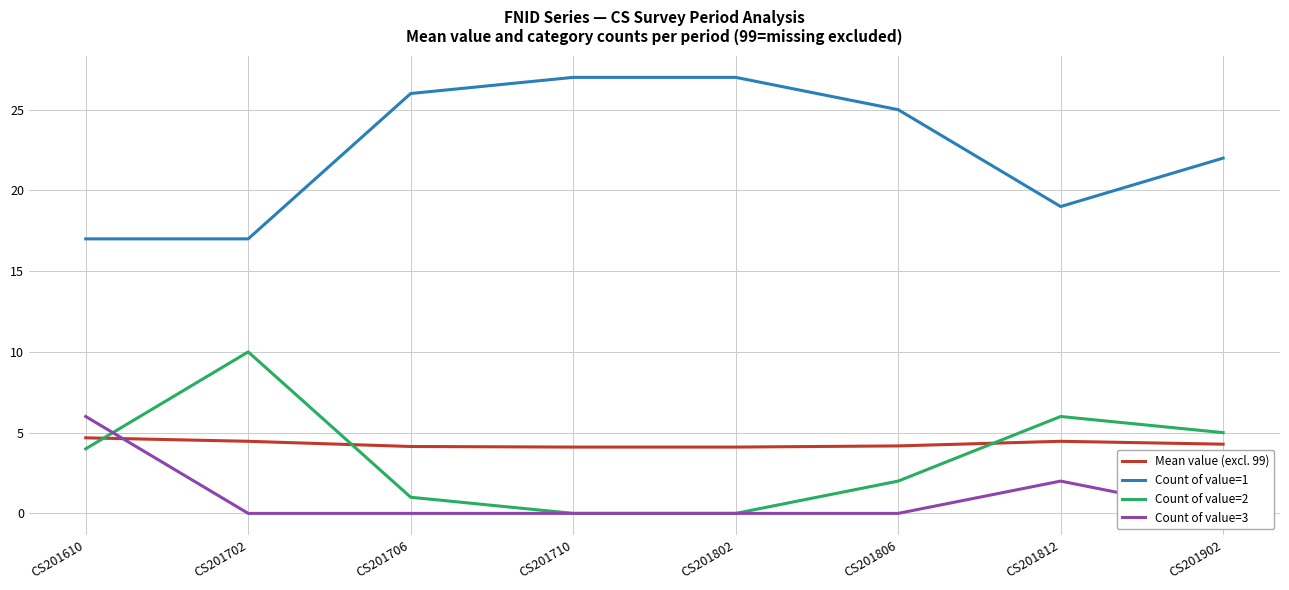

At how many categories does at least one series exceed 26?

2